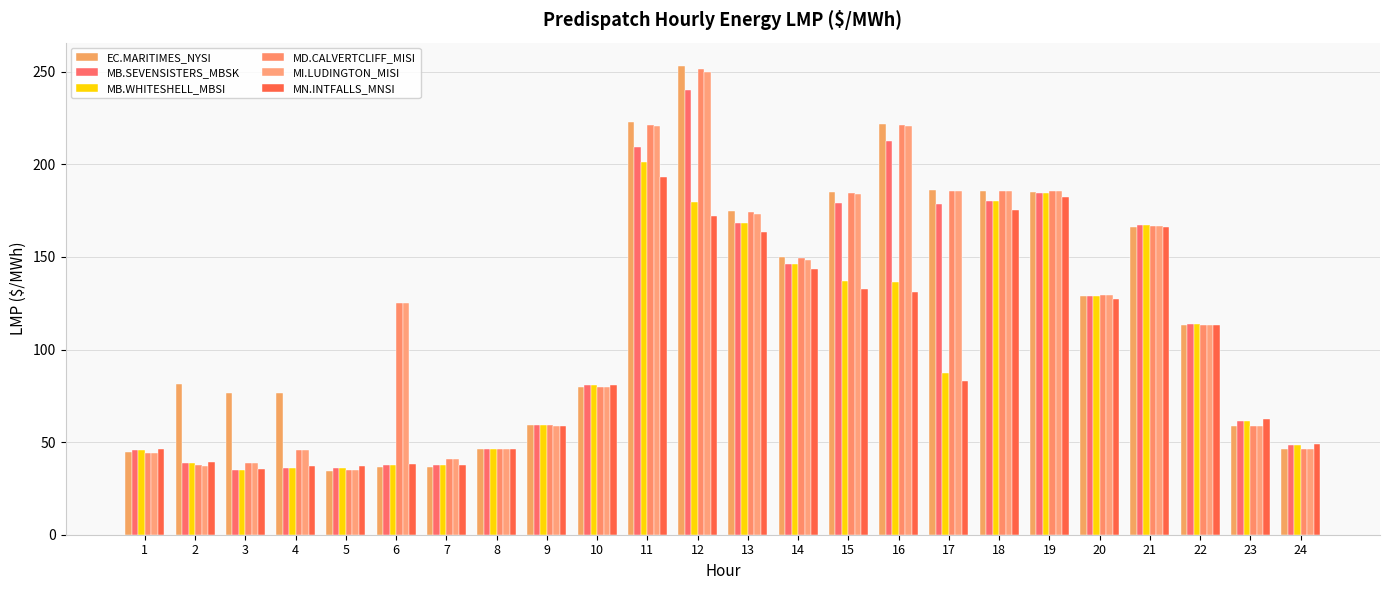

What is the smallest value displayed?

34.7